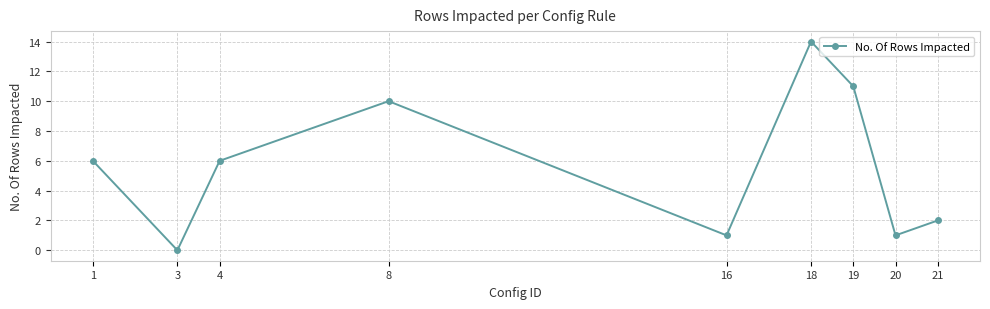

What is the change in value from 1 to 20?

-5